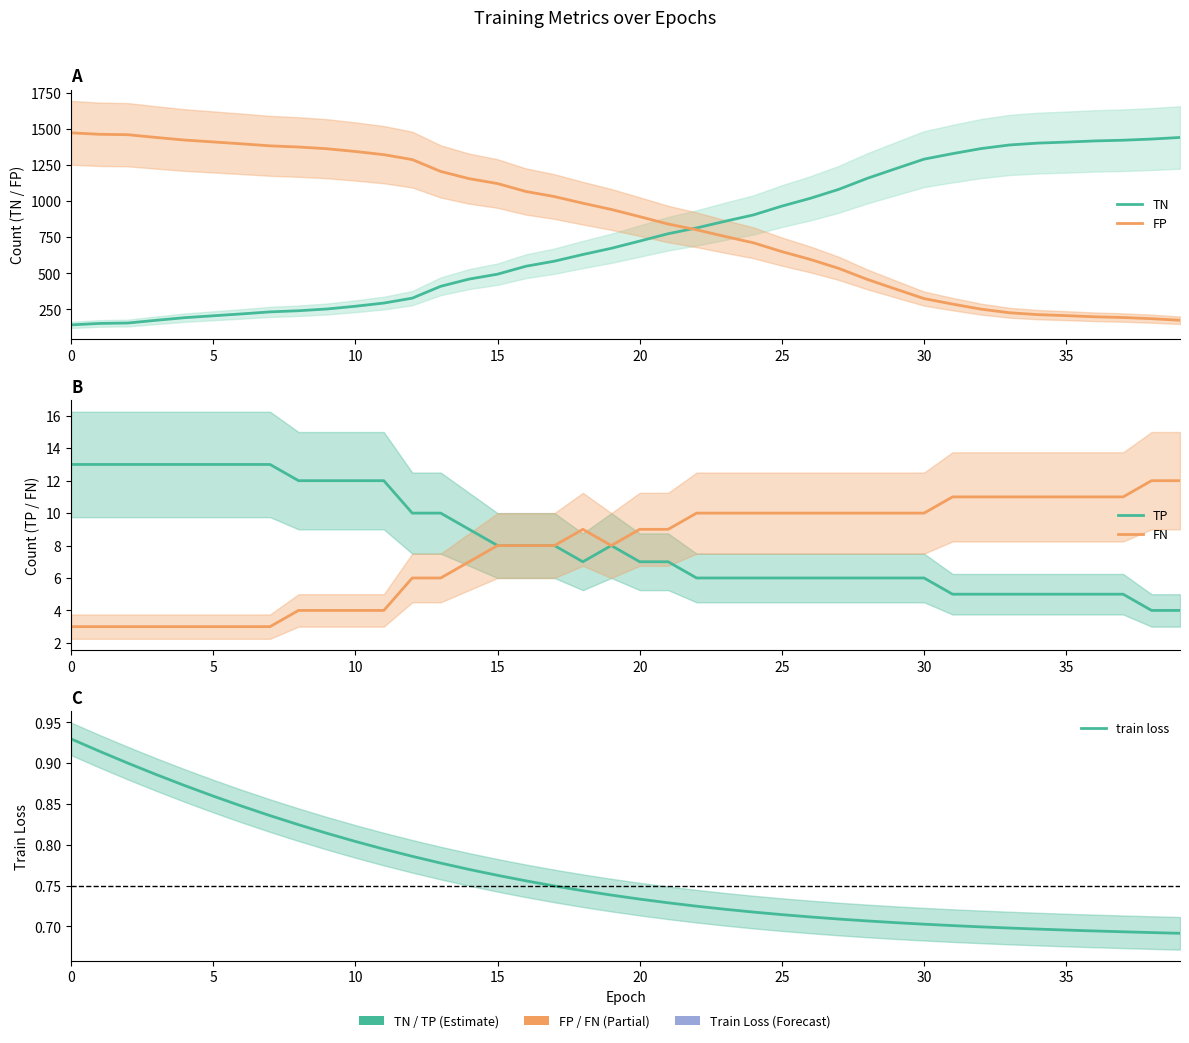

Does the chart display data point markers on the line(s)?

No